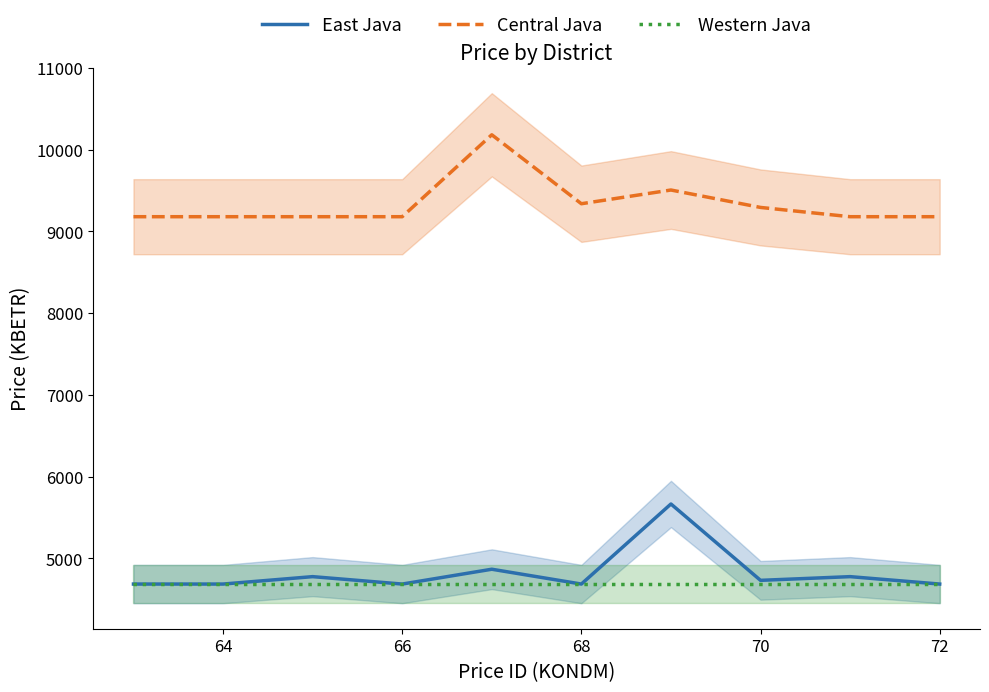

True or false: Central Java has more than 2 points higher than both neighbors.

False